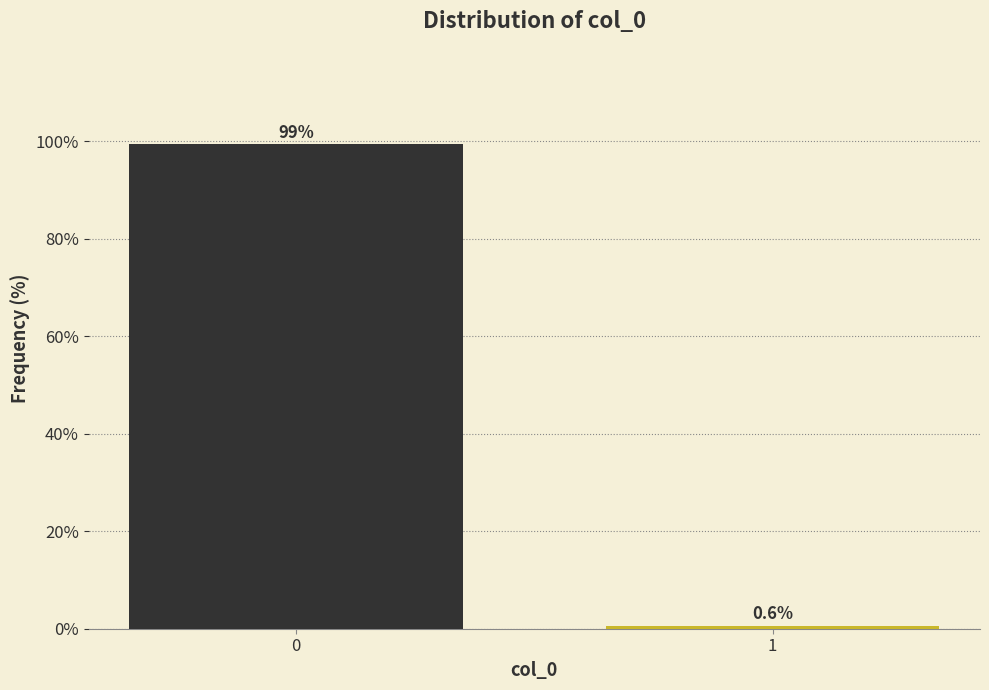

Reading left to right, transcribe all the data shown in this chart.

0=99.4	1=0.6